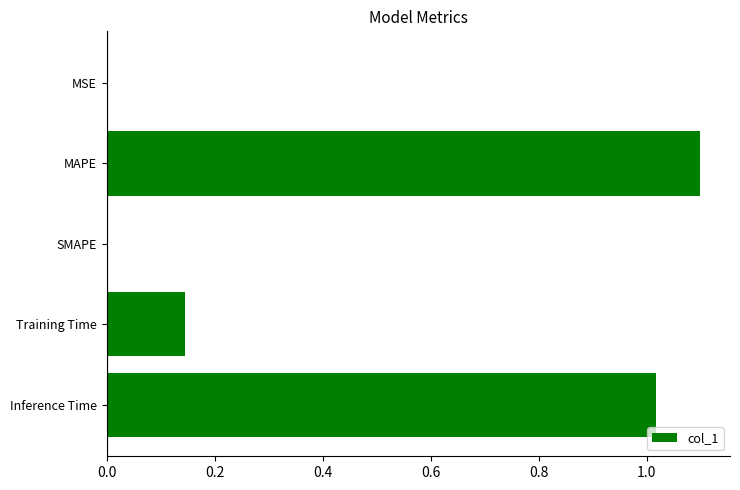

What is the sum of the values at MAPE and Training Time?

1.2